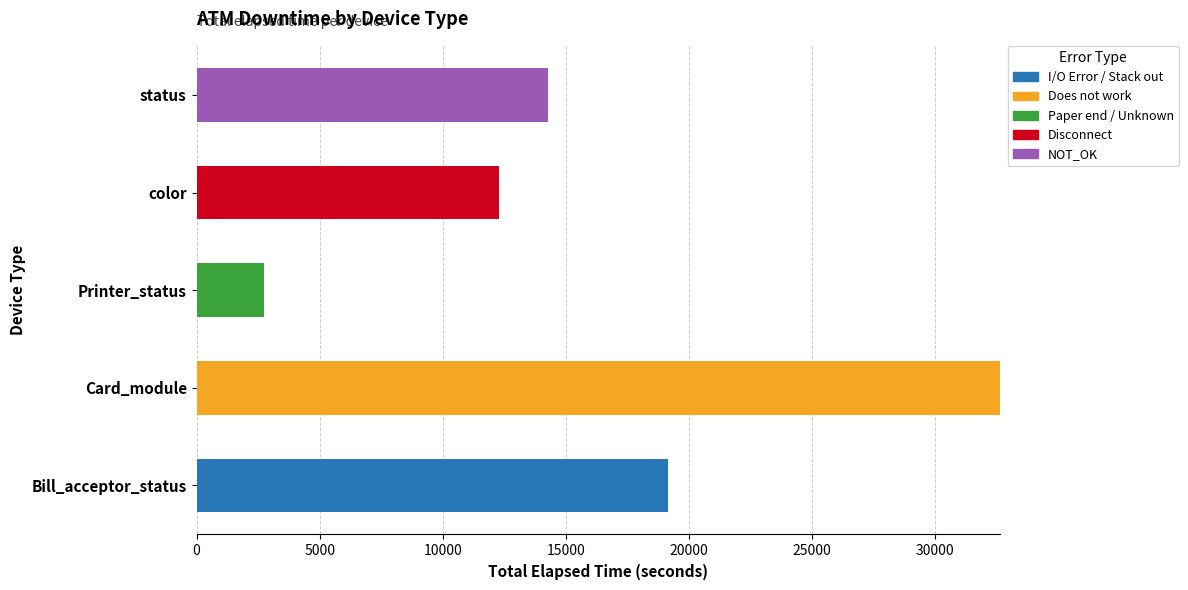

At which label does I/O Error / Stack out reach its peak?

Bill_acceptor_status